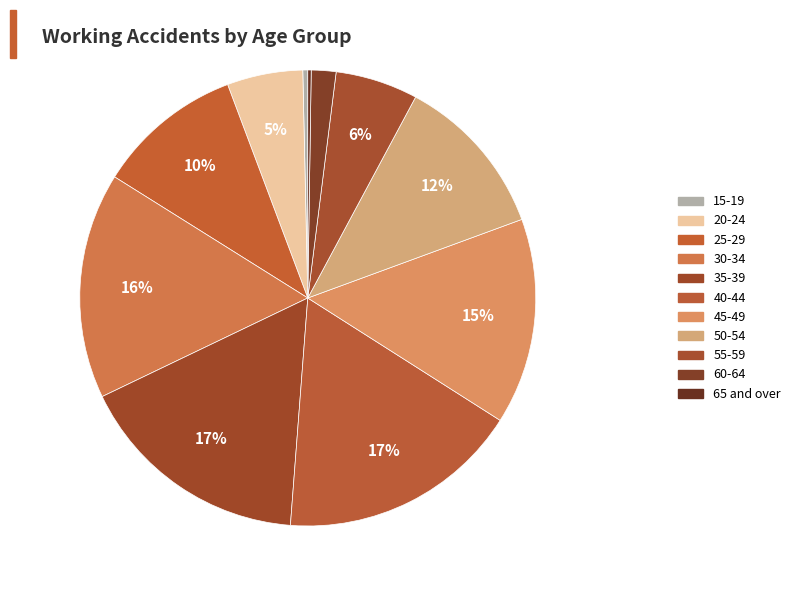

Does 65 and over represent more than half of the total?

No